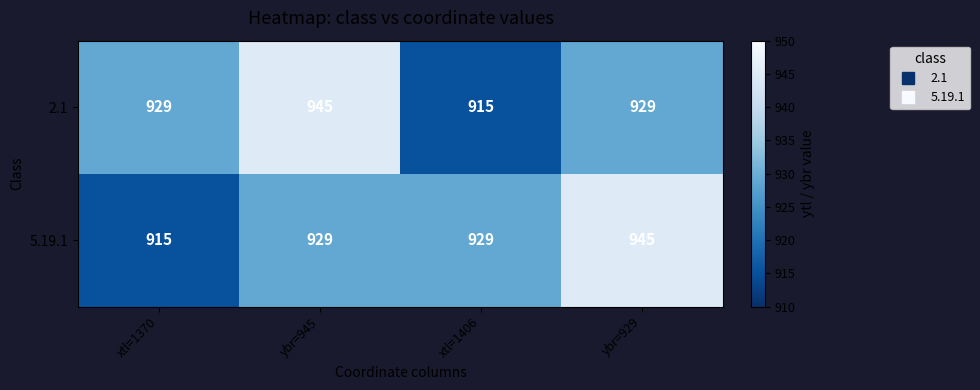

The 5.19.1 series shows 1301 at ybr=929. True or false?

False